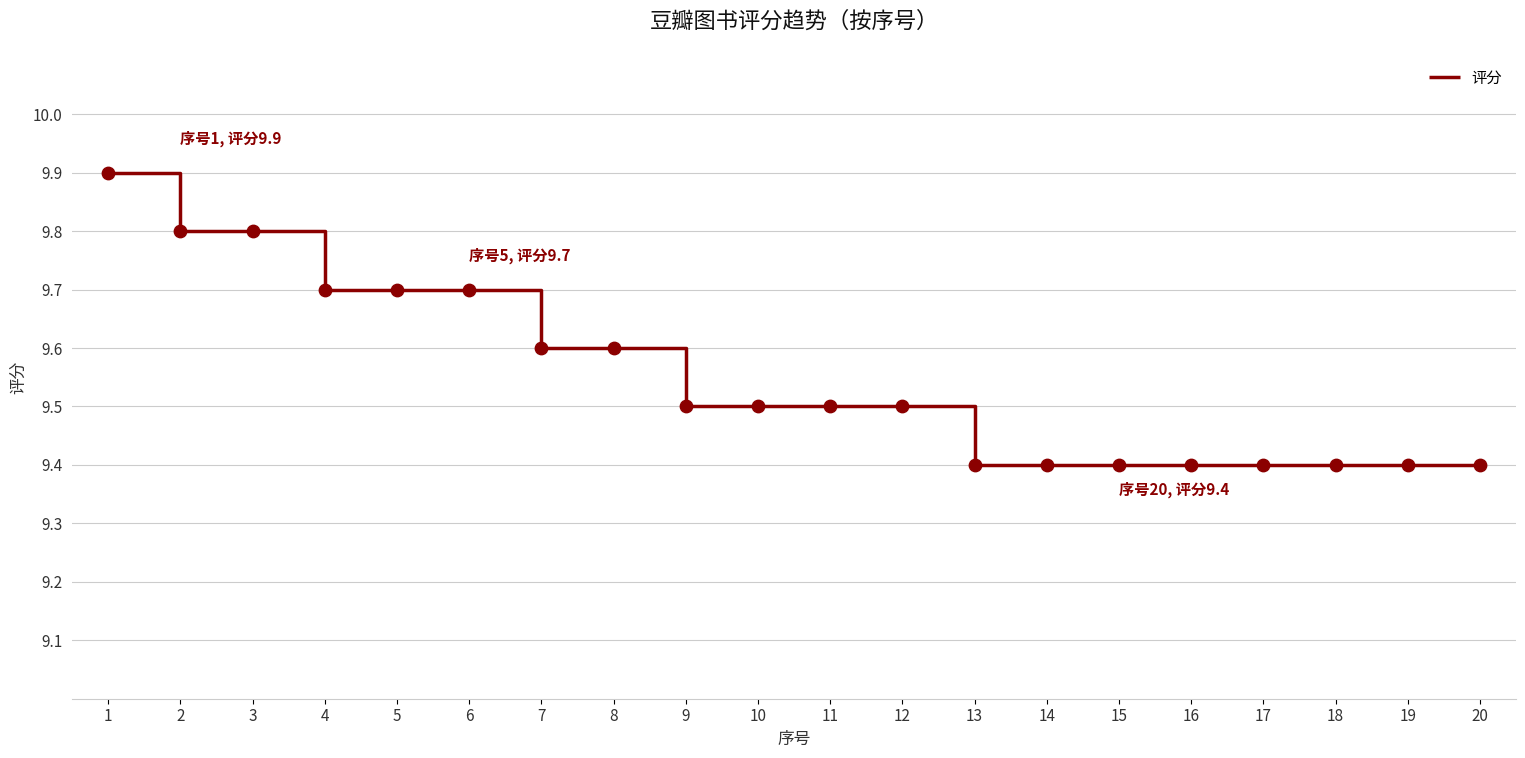

What is the change in value from 4 to 16?

-0.3